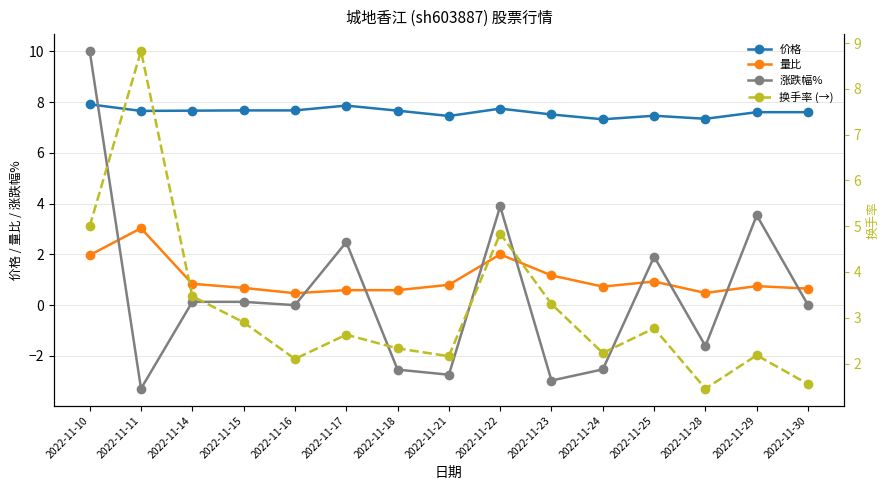

Where is the first local minimum for 量比?

2022-11-16